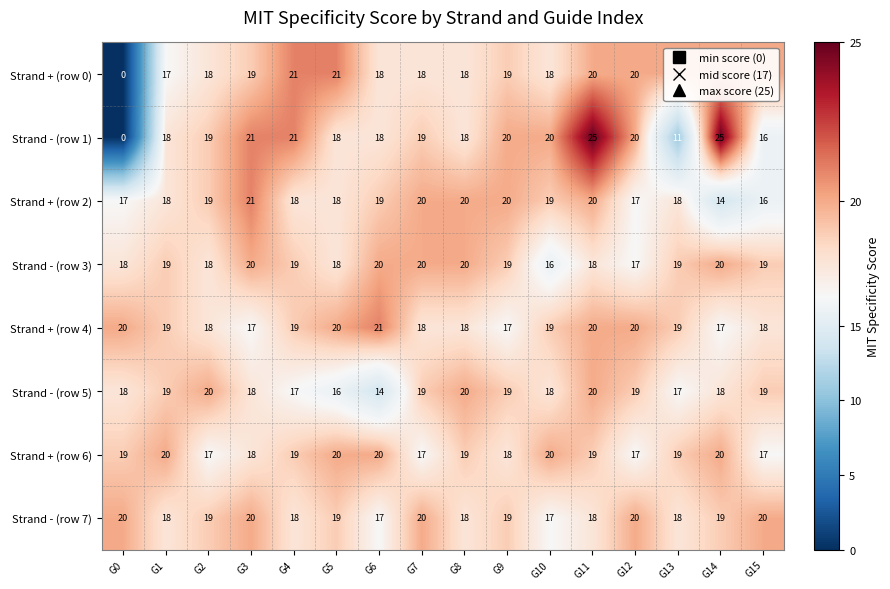

What is the sum of all Strand - (row 3) values?

300